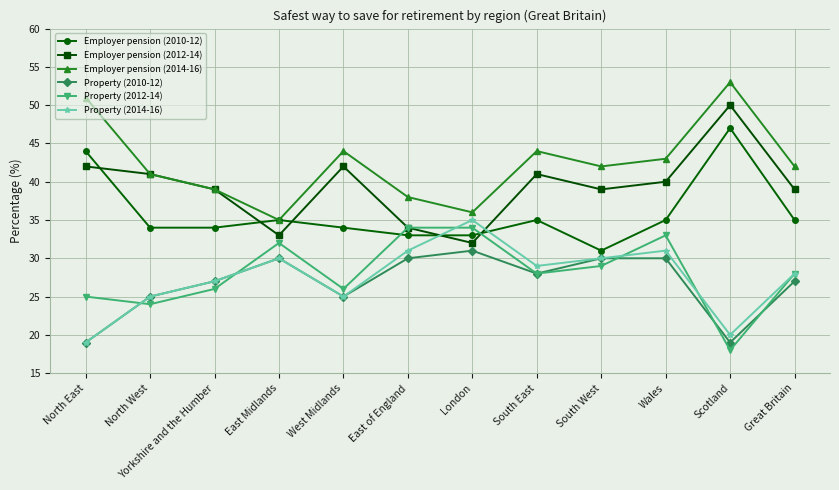

In Property (2014-16), how many points are higher than both neighbors (excluding endpoints)?

3